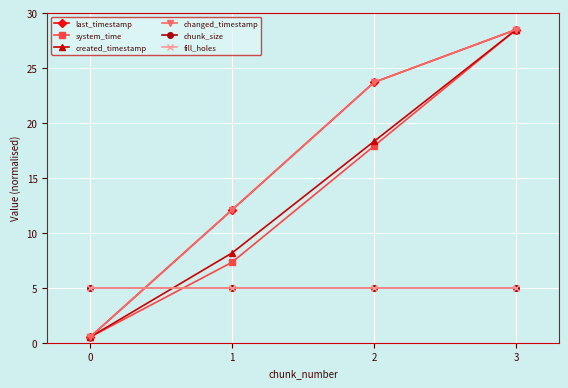

Which series ends up on top after the final intersection of last_timestamp and chunk_size?

last_timestamp